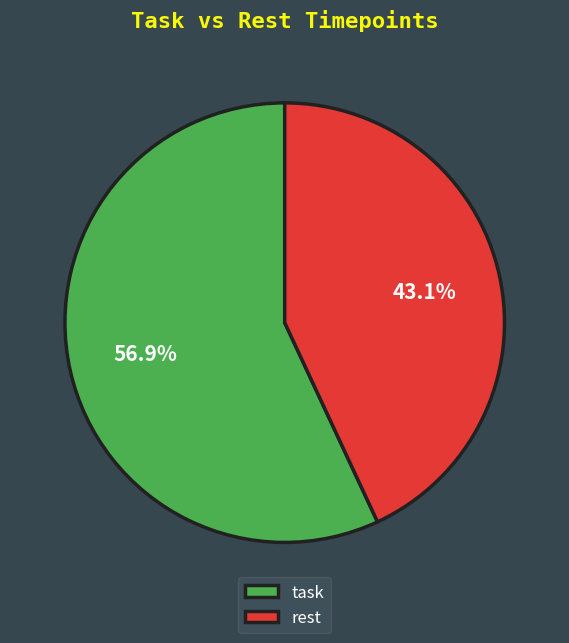

Which category accounts for the majority?

task